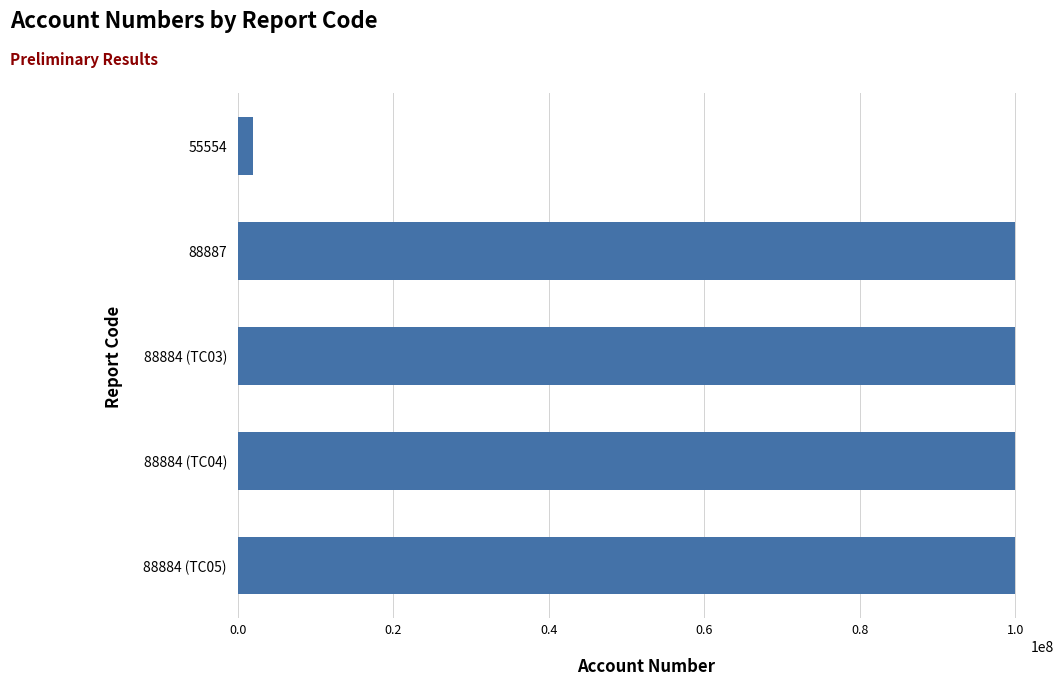

What is the sum of all values?

401888828